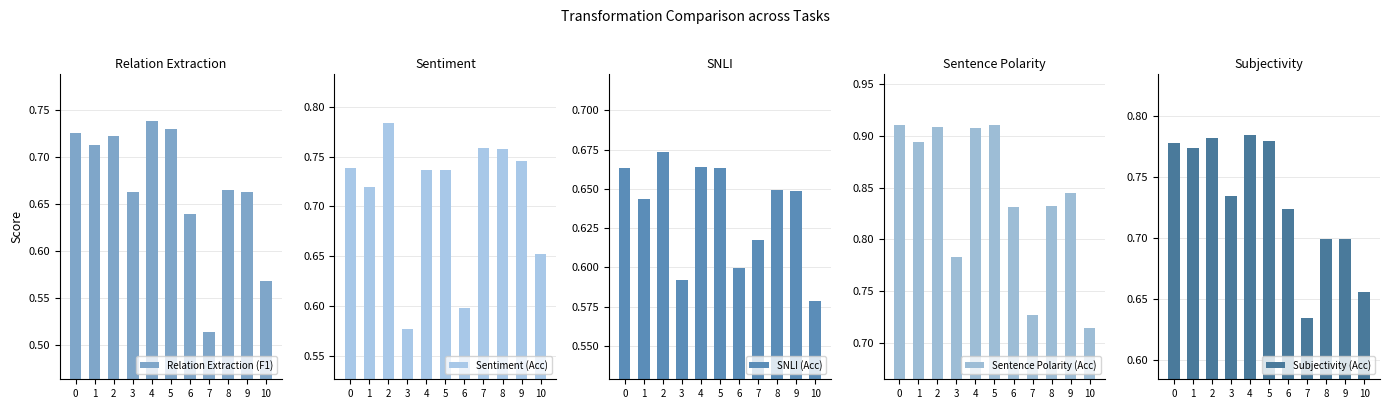

Reading left to right, what are all the values shown in this chart?

Relation Extraction (F1): 0.7	0.7	0.7	0.7	0.7	0.7	0.6	0.5	0.7	0.7	0.6
Sentiment (Acc): 0.7	0.7	0.8	0.6	0.7	0.7	0.6	0.8	0.8	0.7	0.7
SNLI (Acc): 0.7	0.6	0.7	0.6	0.7	0.7	0.6	0.6	0.6	0.6	0.6
Sentence Polarity (Acc): 0.9	0.9	0.9	0.8	0.9	0.9	0.8	0.7	0.8	0.8	0.7
Subjectivity (Acc): 0.8	0.8	0.8	0.7	0.8	0.8	0.7	0.6	0.7	0.7	0.7